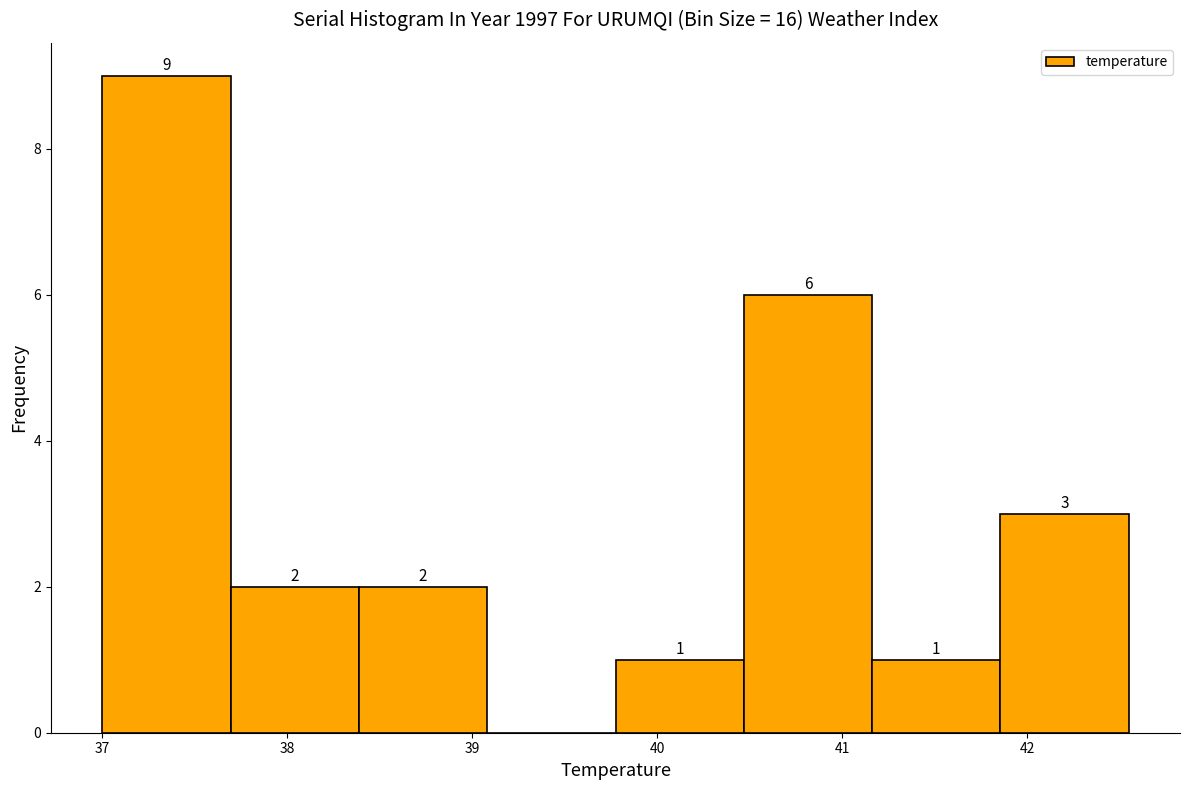

Over which range of the x-axis is the bar tallest?

37.0 to 37.7